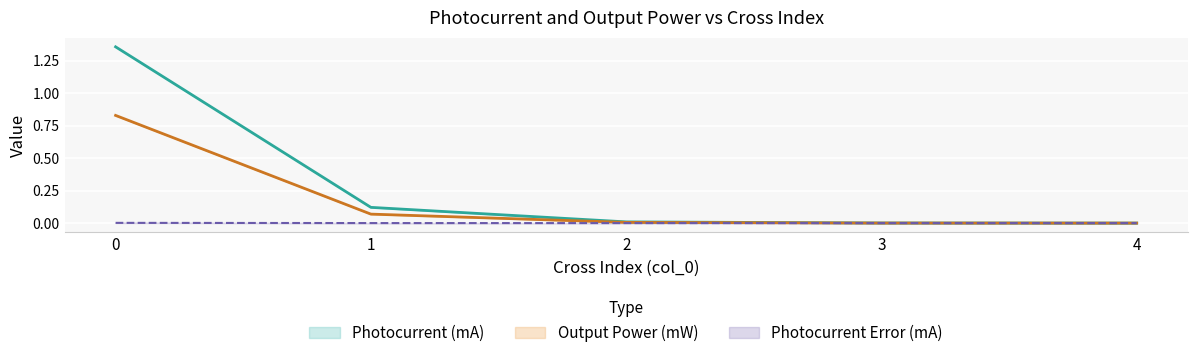

True or false: Photocurrent (mA) and Photocurrent Error (mA) cross at least once.

False